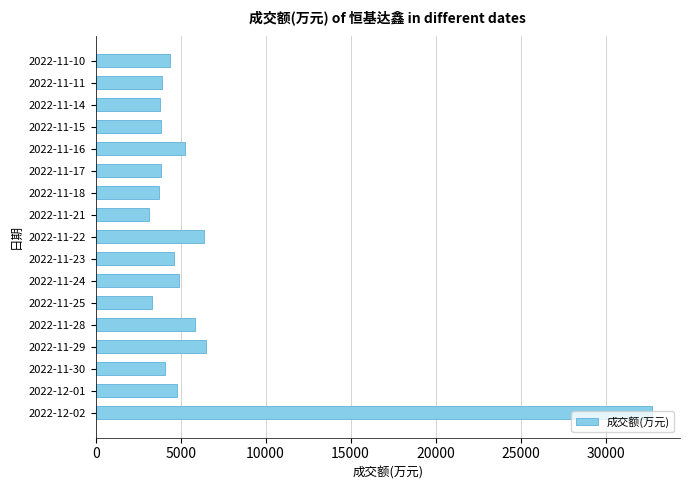

What is the ratio of the value at 2022-12-02 to the value at 2022-11-21?

10.5